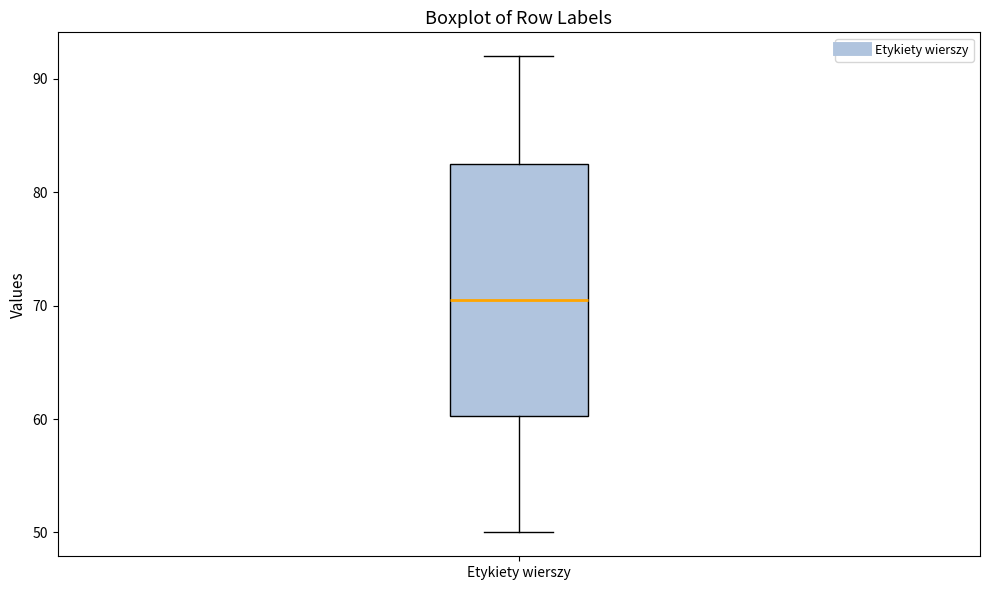

Where does the lower whisker of the box for Etykiety wierszy end on the y-axis? The values are not printed on the chart, so give them approximately, as read against the axis.

50